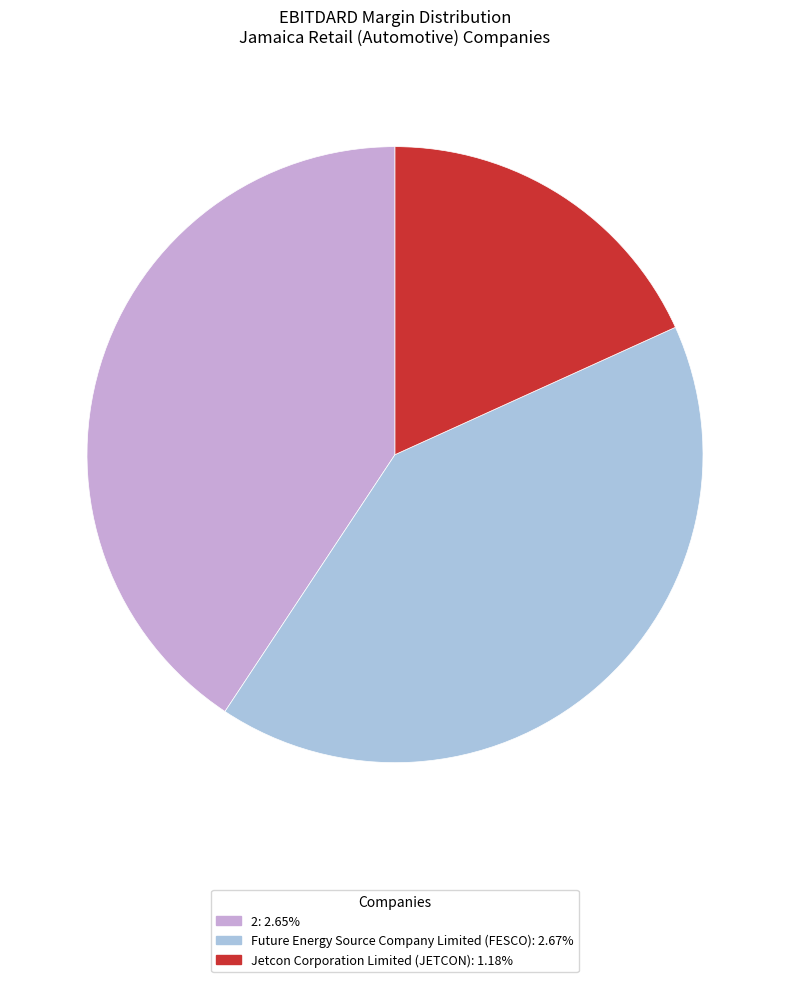

Combined, do Jetcon Corporation Limited (JETCON): 1.18% and 2: 2.65% account for over 50%?

Yes